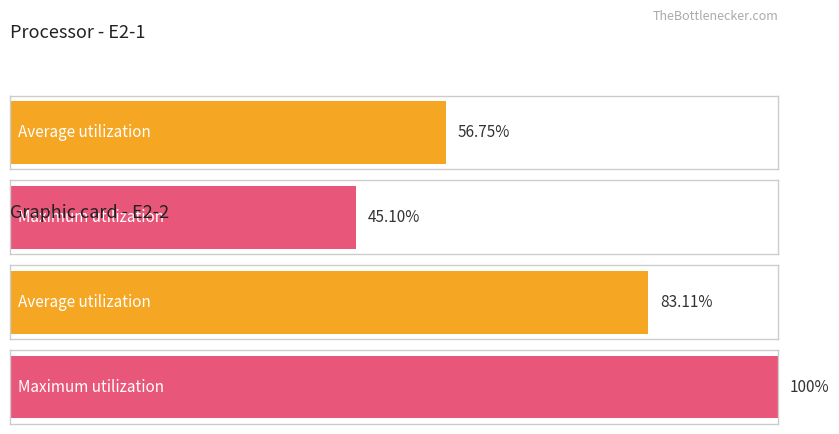

Which series has the largest total across all categories?

Maximum utilization